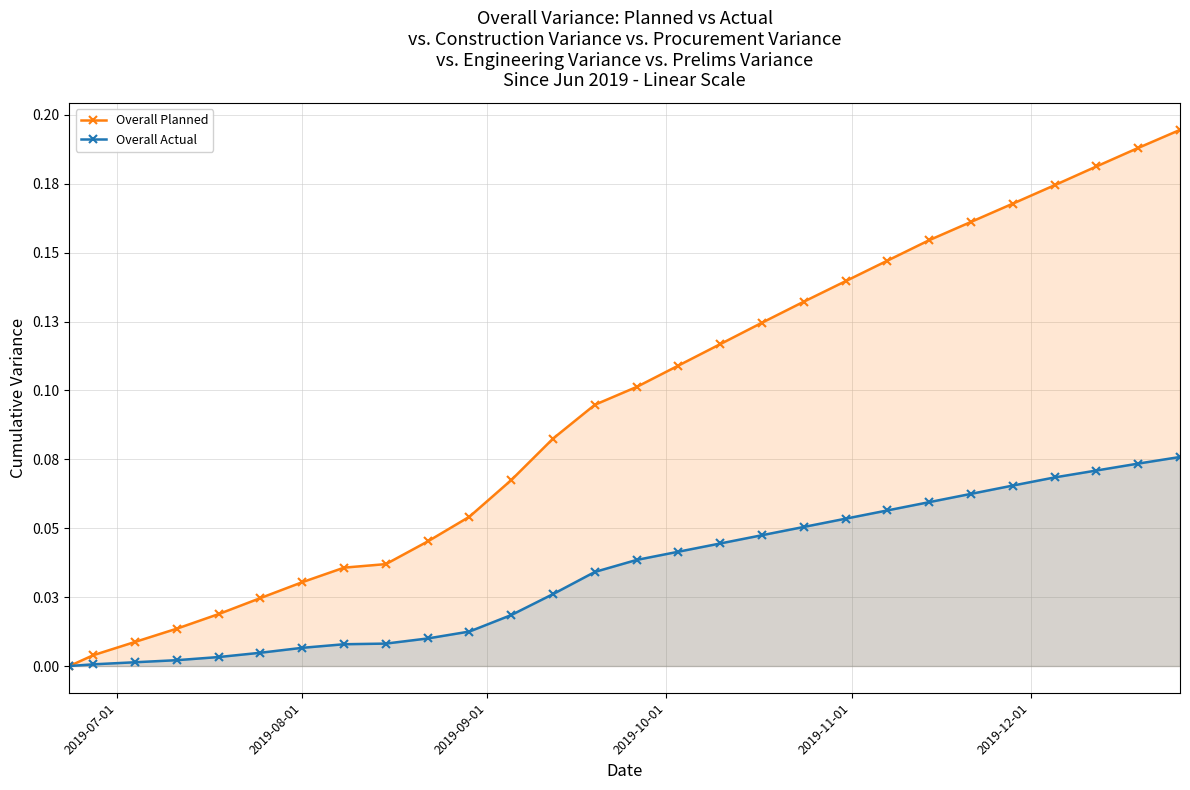

At how many categories does at least one series exceed 0?

27